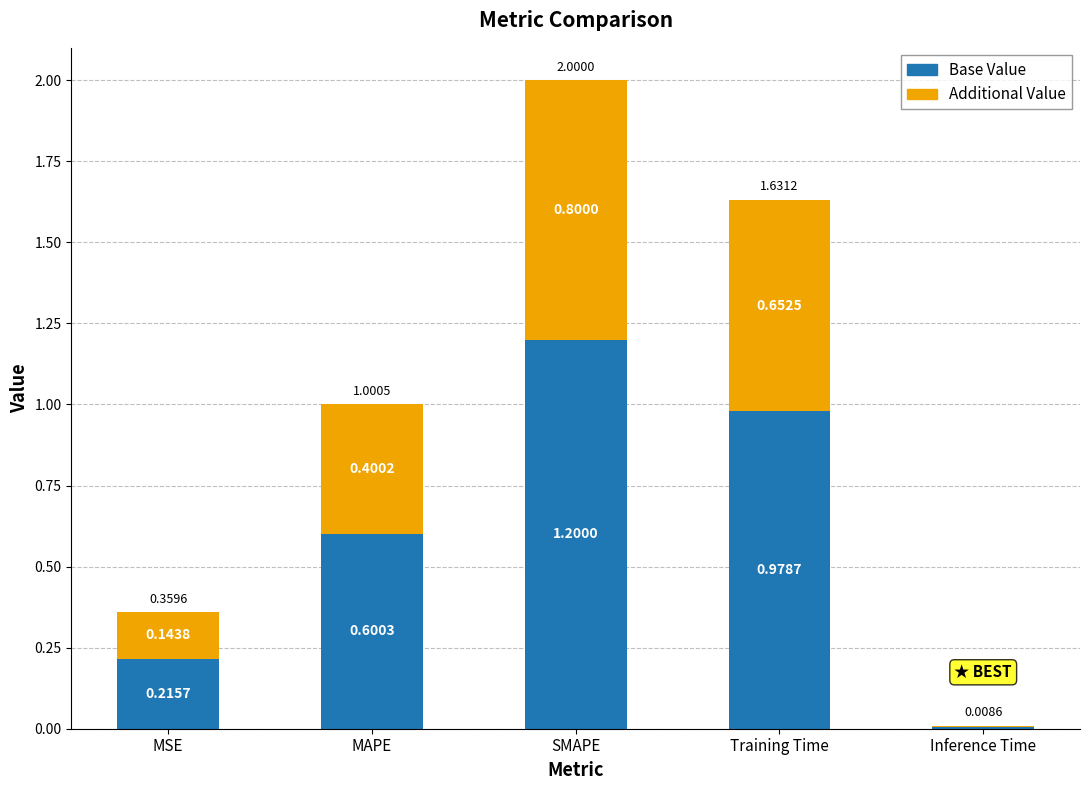

At which label does Base Value reach its peak?

SMAPE